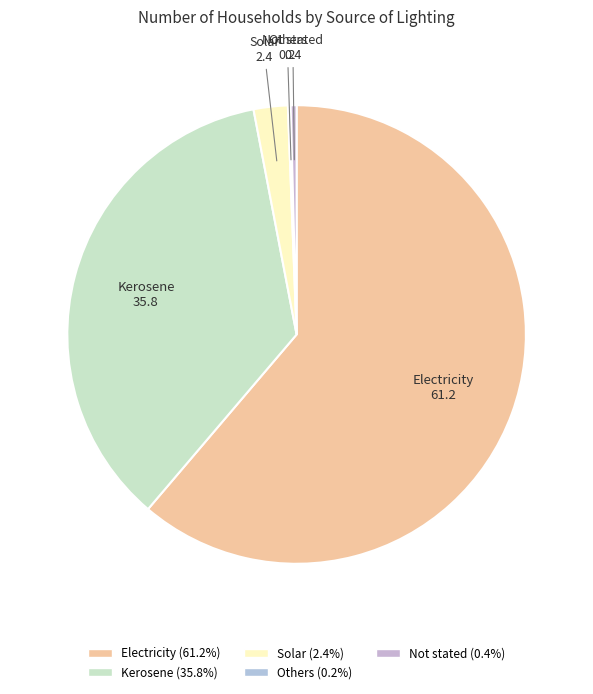

What is the largest slice in the pie chart?

Electricity